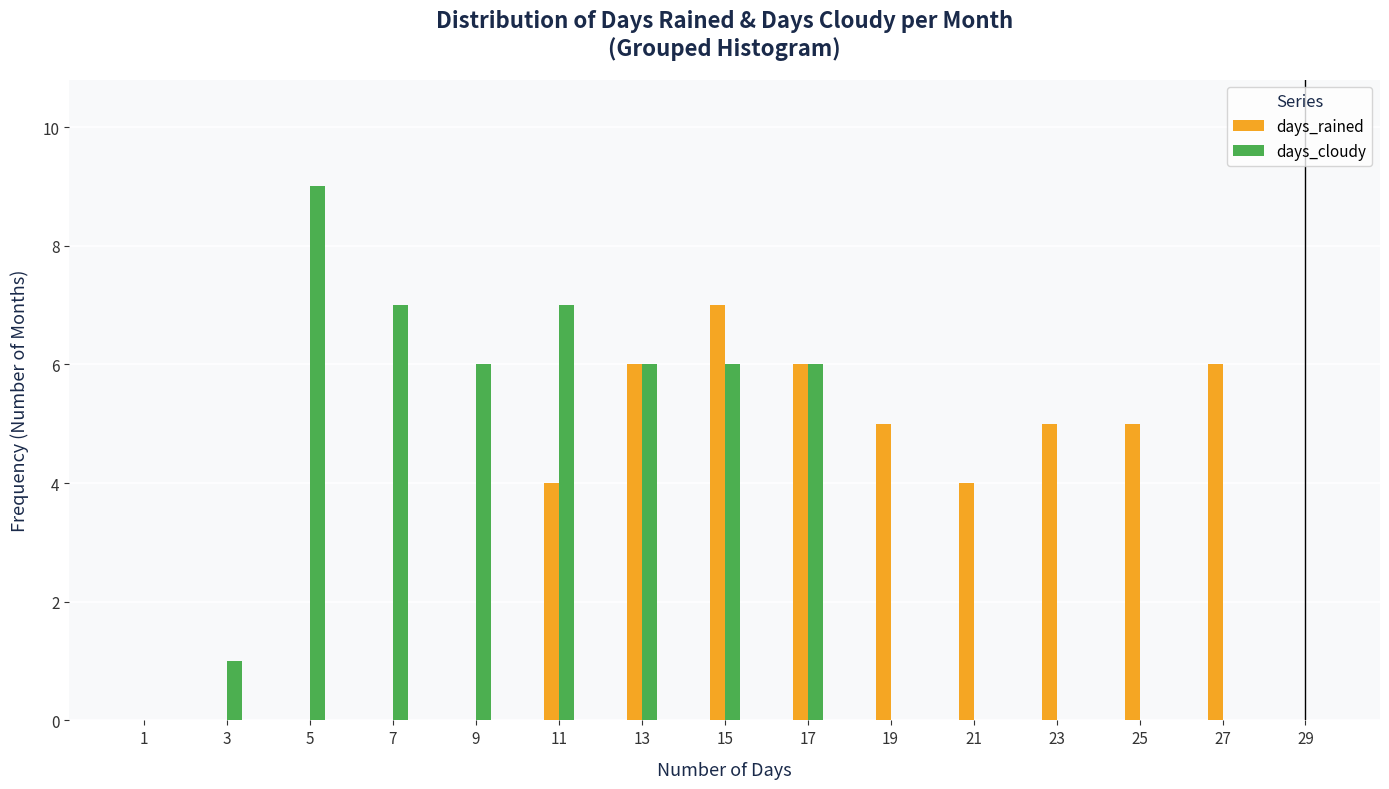

Reading left to right, extract all data points from this chart.

days_rained: 1=0	3=0	5=0	7=0	9=0	11=4	13=6	15=7	17=6	19=5	21=4	23=5	25=5	27=6	29=0
days_cloudy: 1=0	3=1	5=9	7=7	9=6	11=7	13=6	15=6	17=6	19=0	21=0	23=0	25=0	27=0	29=0